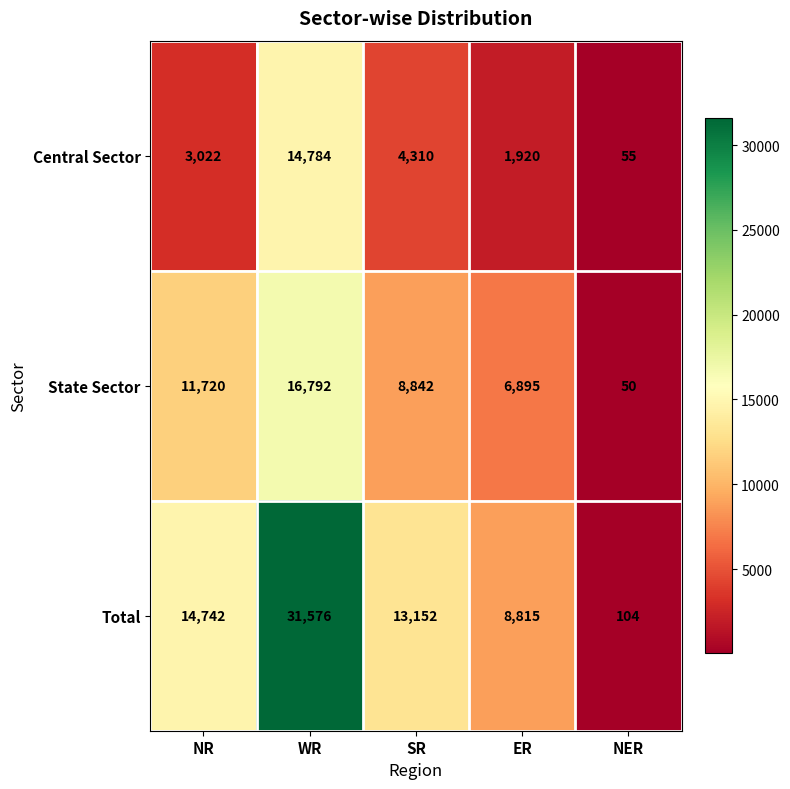

Which category has the lowest value across all series?

NER